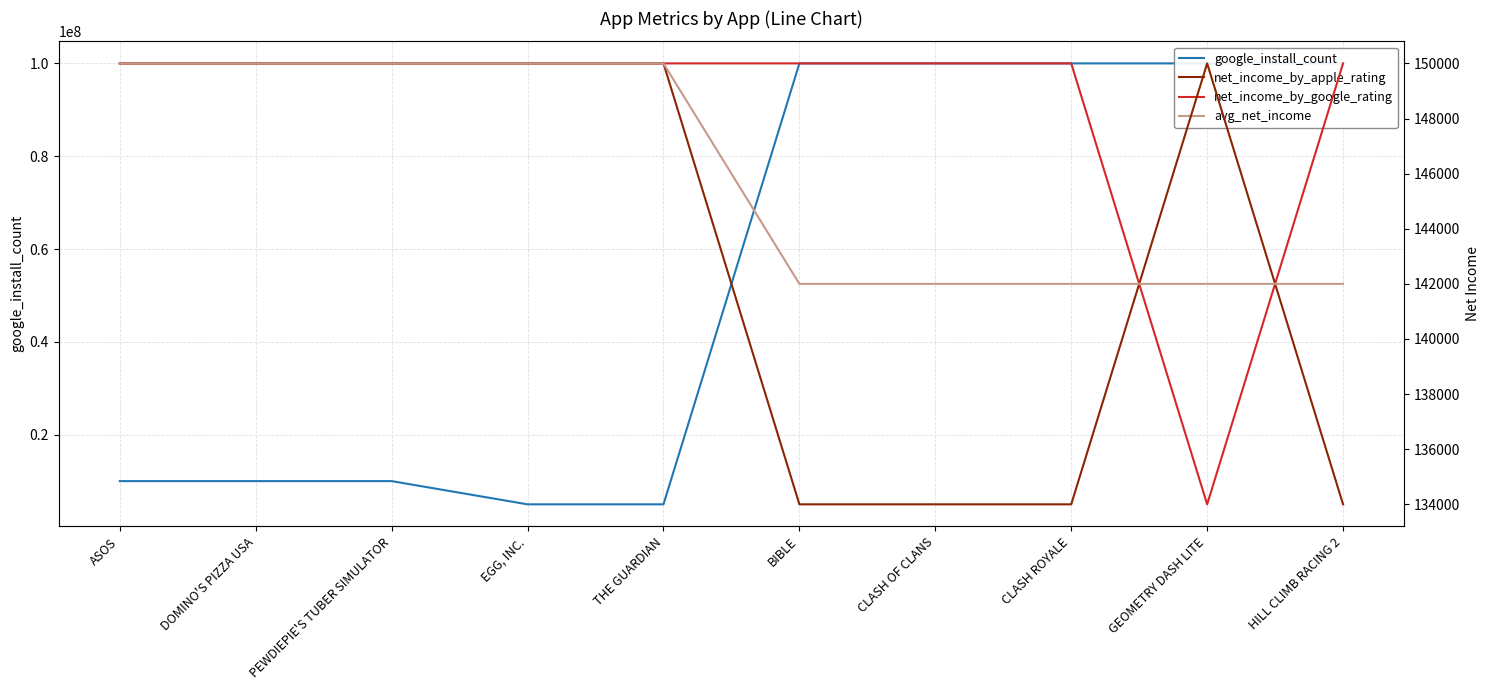

What is the label of the 10th point from the left?

HILL CLIMB RACING 2